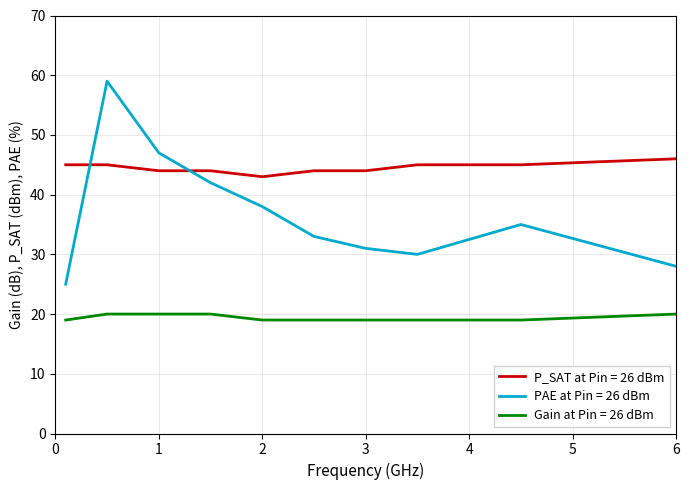

After their last crossing, which series has the higher values: P_SAT at Pin = 26 dBm or PAE at Pin = 26 dBm?

P_SAT at Pin = 26 dBm